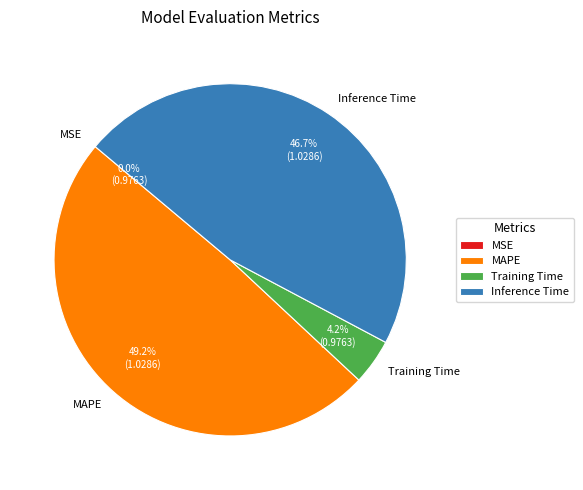

Do Training Time and MAPE together represent more than half of the pie?

Yes